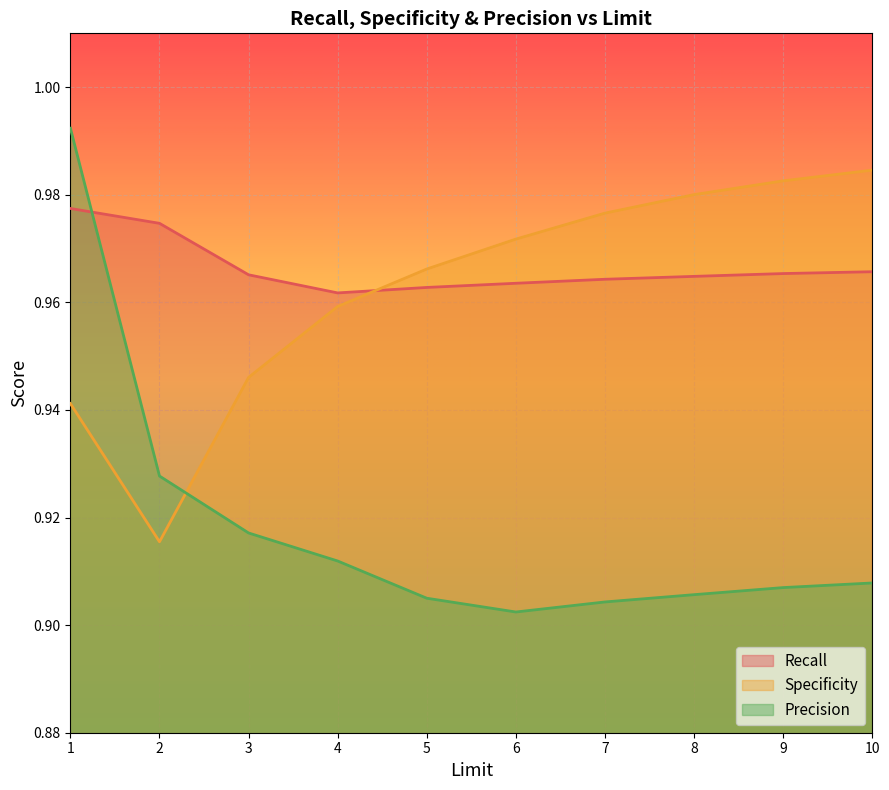

The Precision series shows 1.3 at 3. True or false?

False